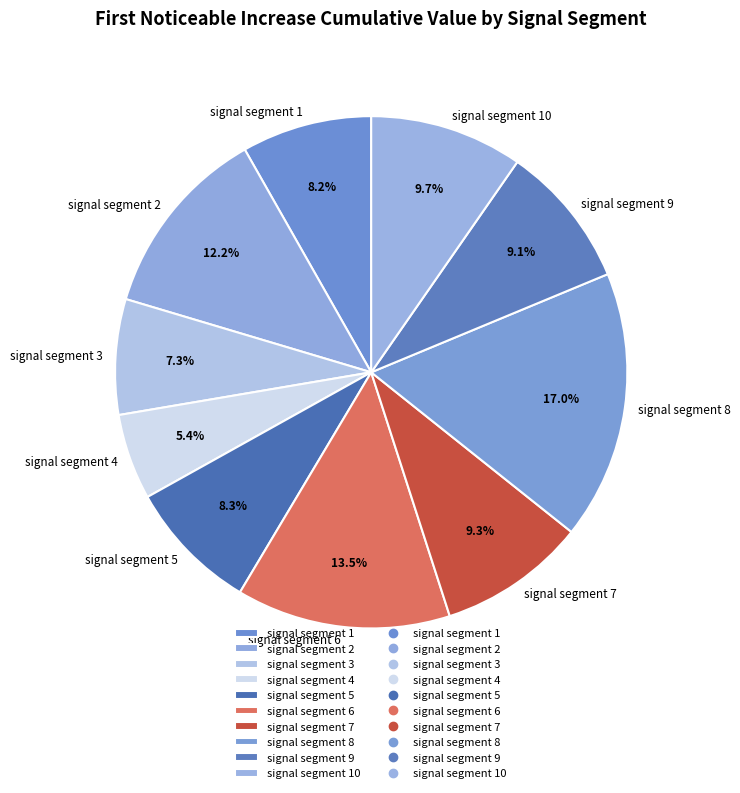

Count the number of slices in the pie.

10